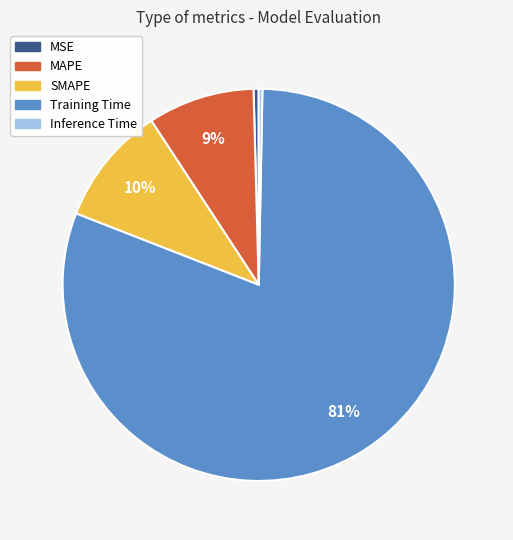

Is it true that Inference Time is 0% of the pie?

True